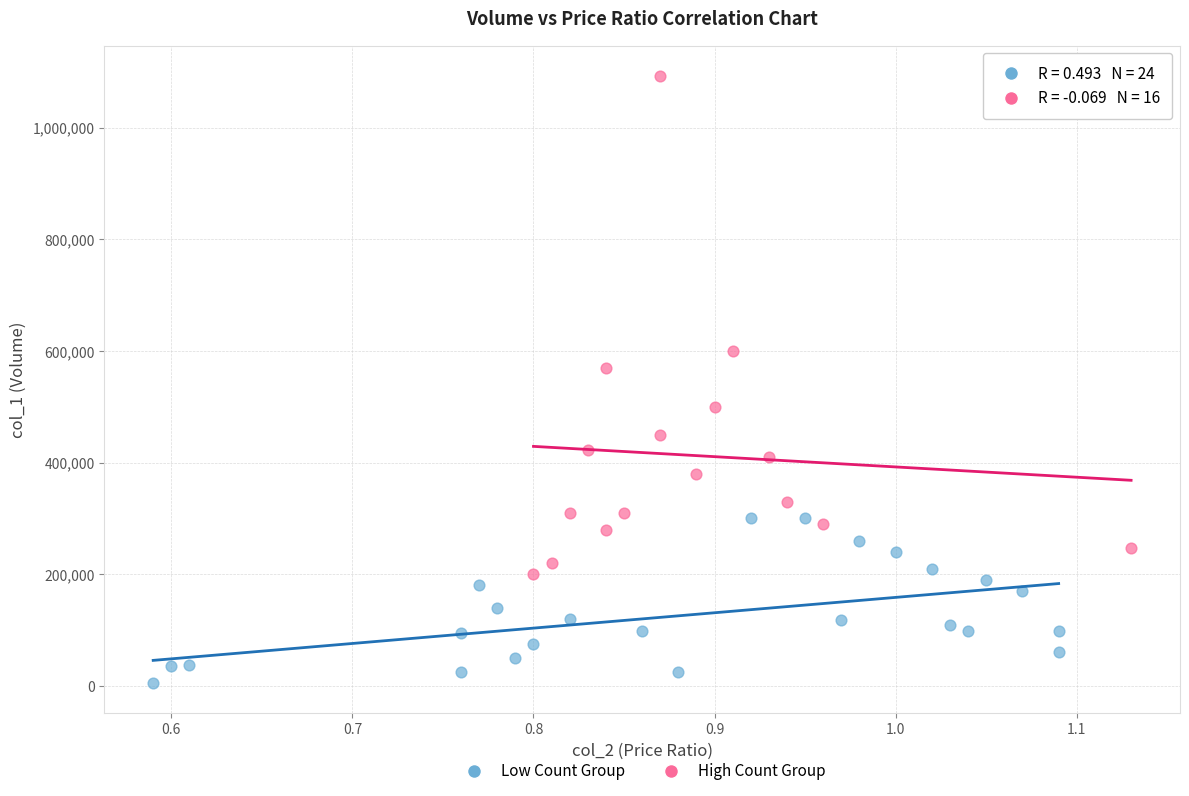

Which series contains the highest Y value?

High Count Group